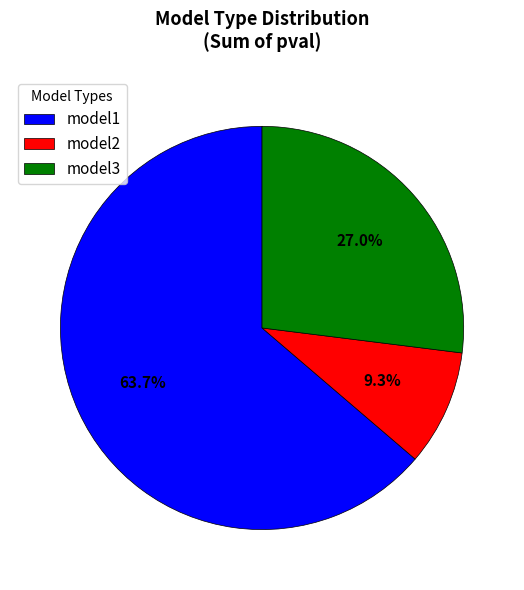

Does any single category account for the majority?

Yes